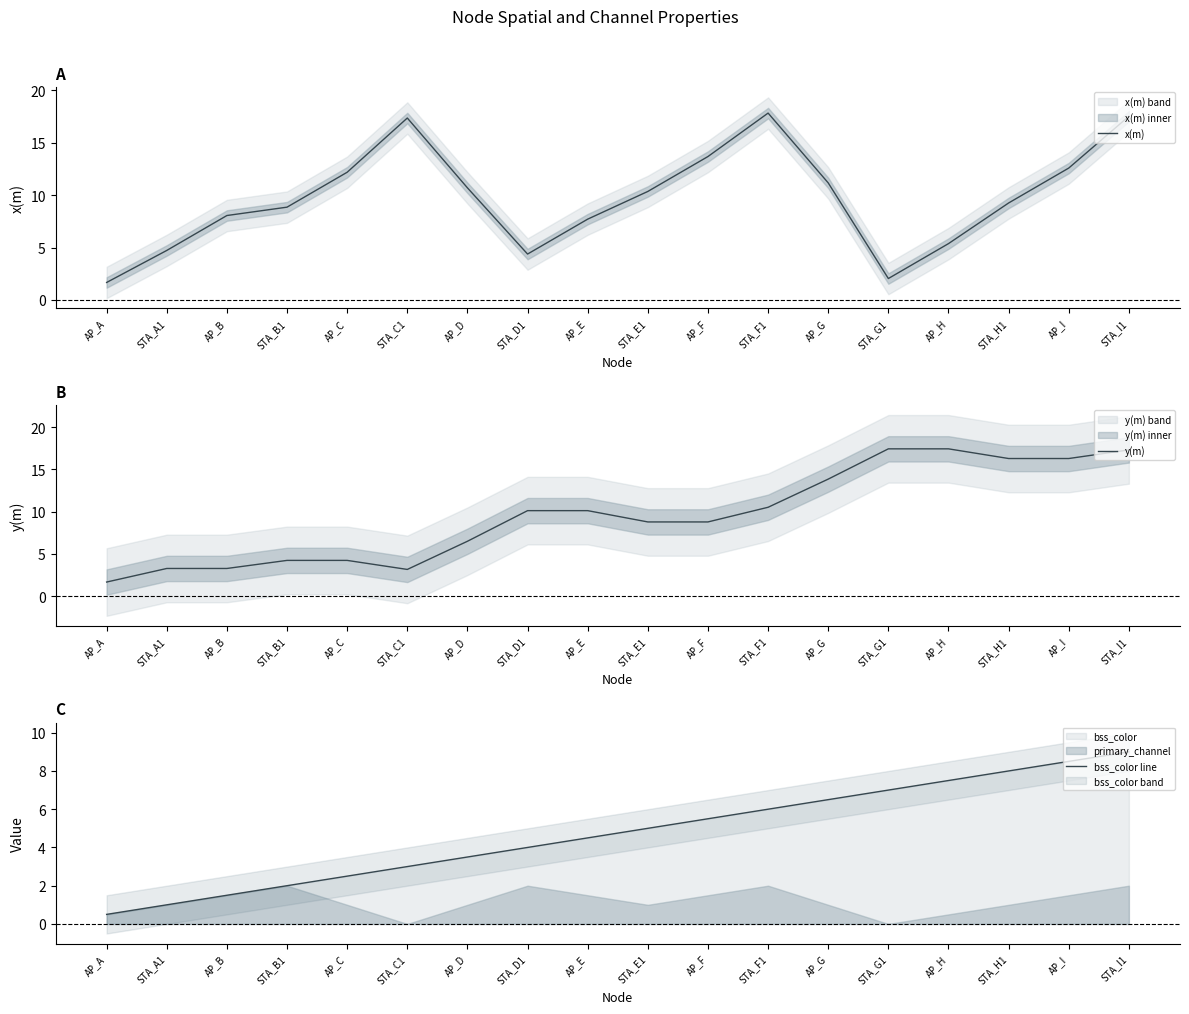

Which series ends up on top after the final intersection of bss_color line and x(m)?

x(m)